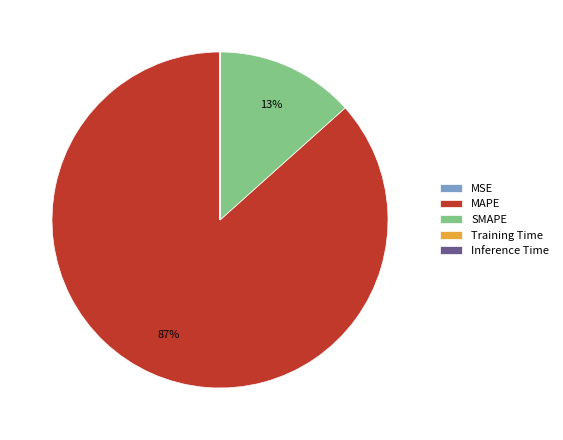

Combined, do SMAPE and MAPE account for over 50%?

Yes